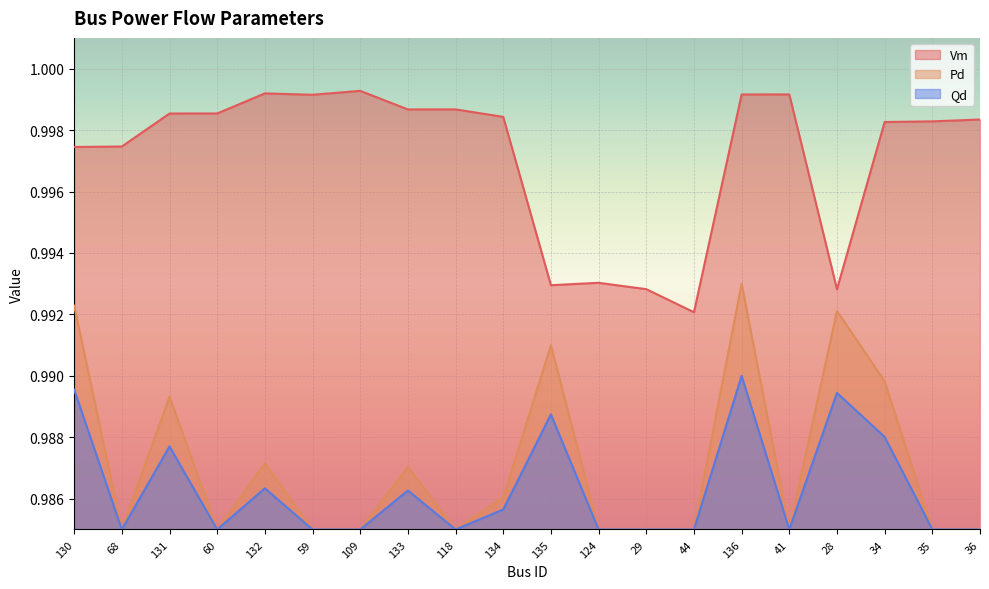

True or false: Qd and Vm intersect in this chart.

False